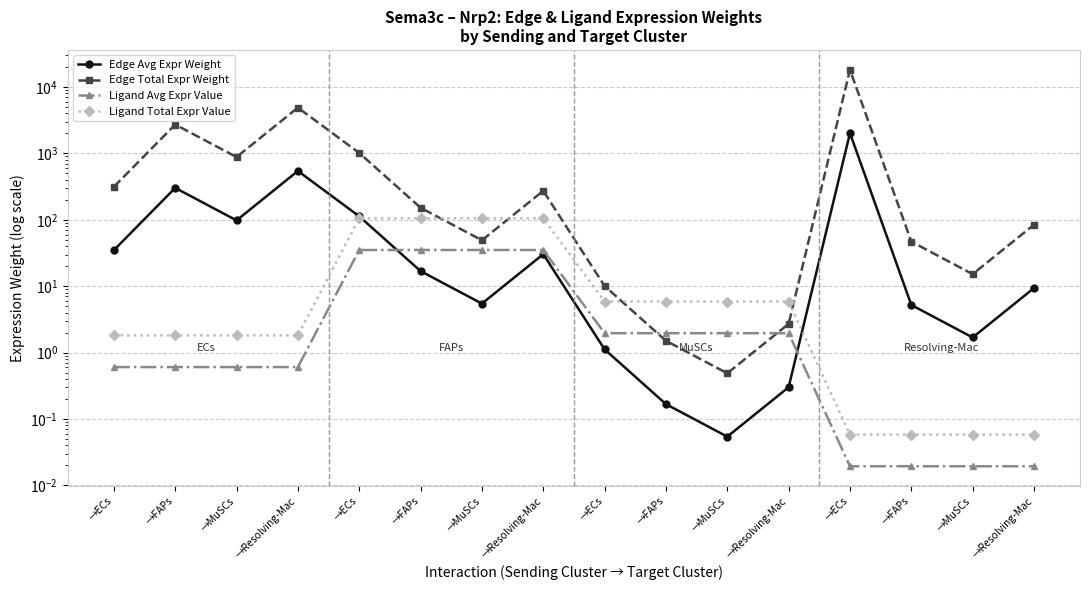

The value of Edge Avg Expr Weight at →FAPs is 0.3. True or false?

False